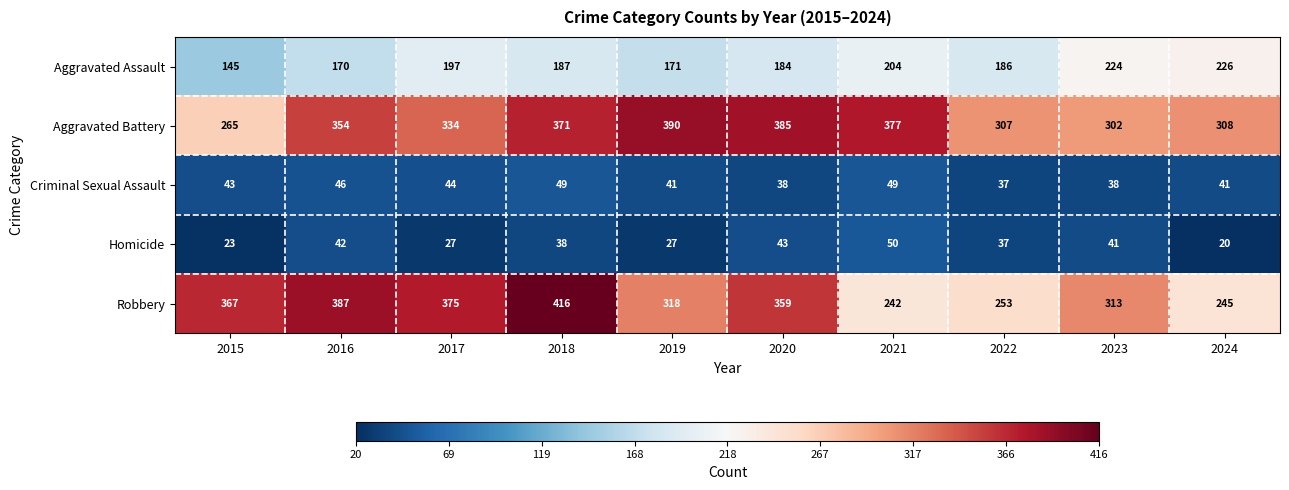

How many distinct data groups are displayed?

5